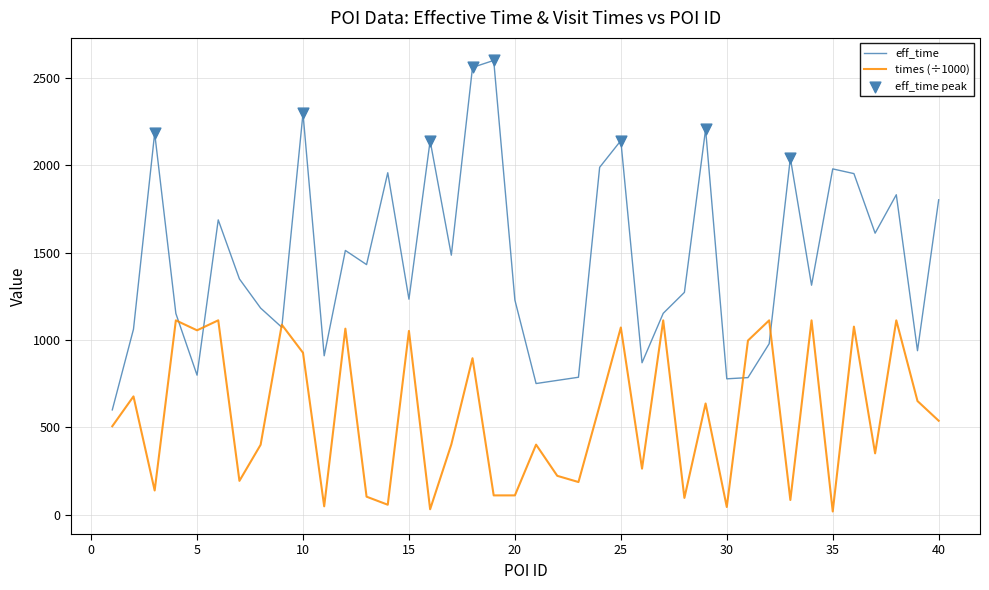

Which series has the largest range (max minus min)?

eff_time